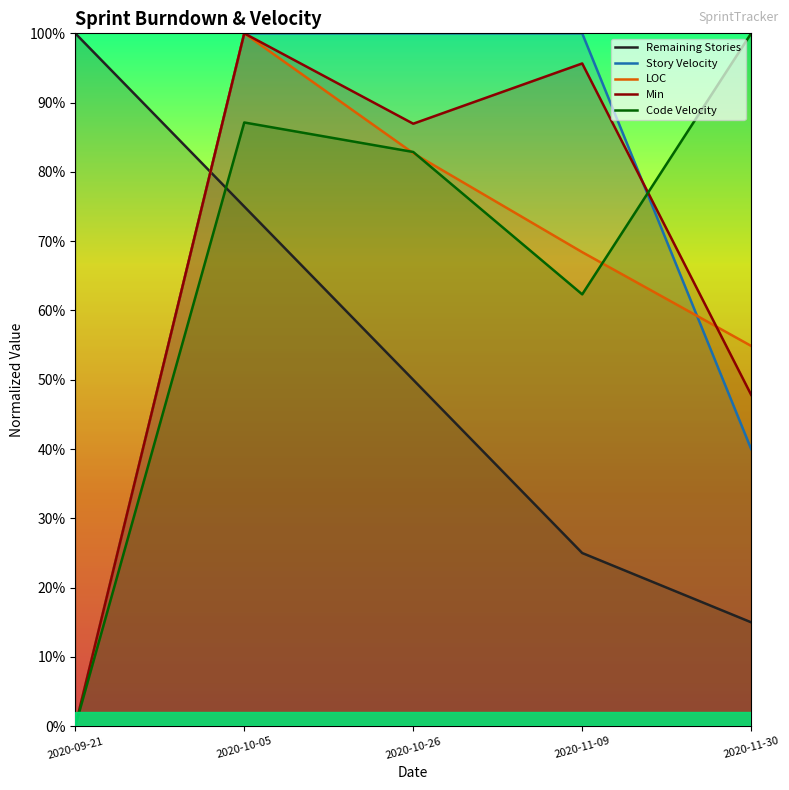

How many times do LOC and Story Velocity cross each other?

1